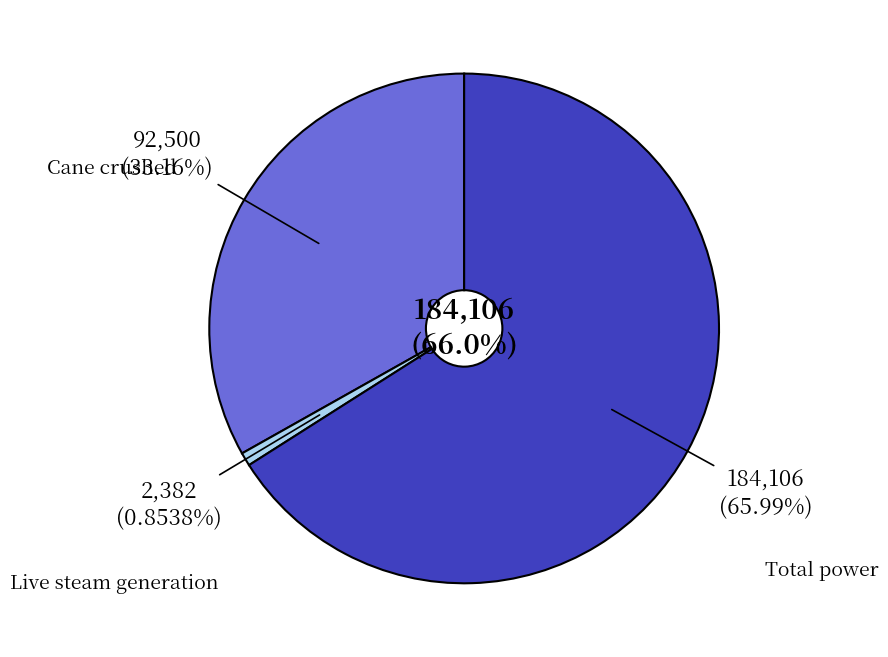

To the nearest percent, what percentage of the pie is Live steam generation?

1%